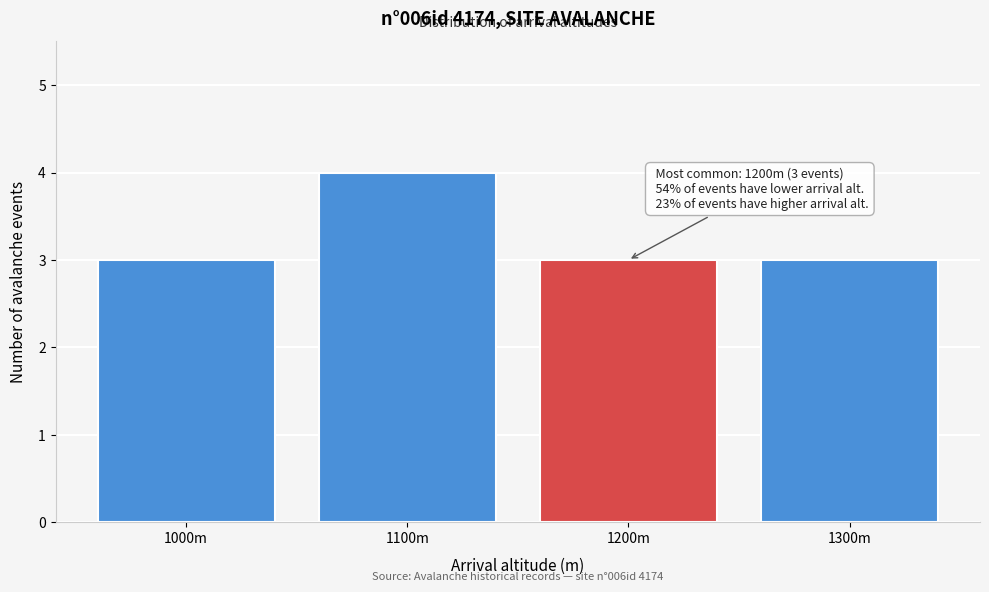

Reading left to right, transcribe all the data shown in this chart.

1000m=3	1100m=4	1200m=3	1300m=3